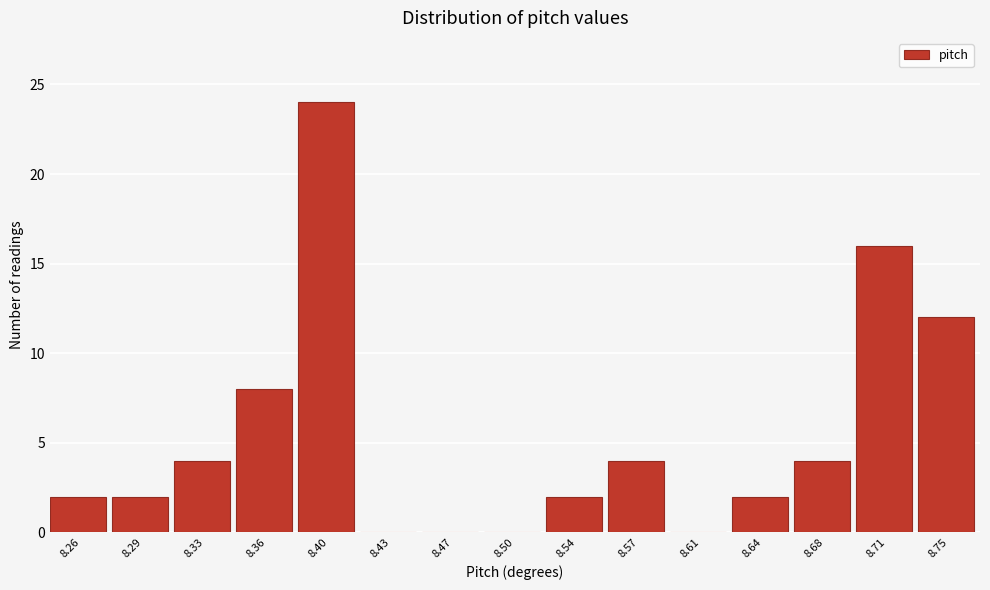

Reading left to right, list all the values displayed in this chart.

8.26=2	8.29=2	8.33=4	8.36=8	8.40=24	8.43=0	8.47=0	8.50=0	8.54=2	8.57=4	8.61=0	8.64=2	8.68=4	8.71=16	8.75=12